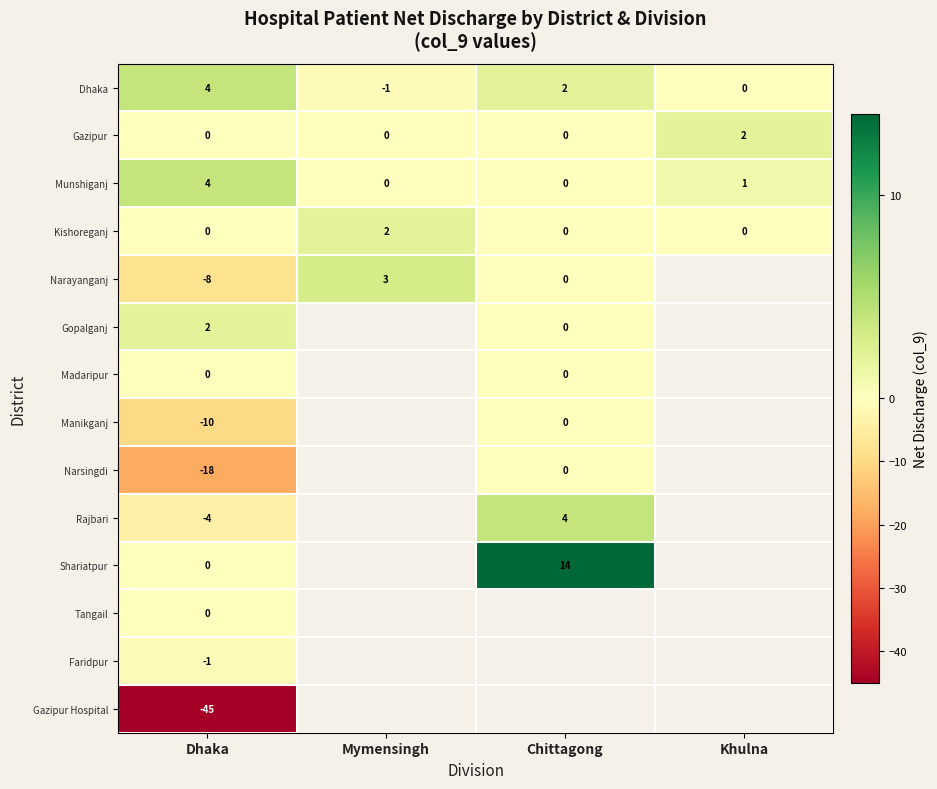

What is the spread (max minus min) of values at Dhaka?

49